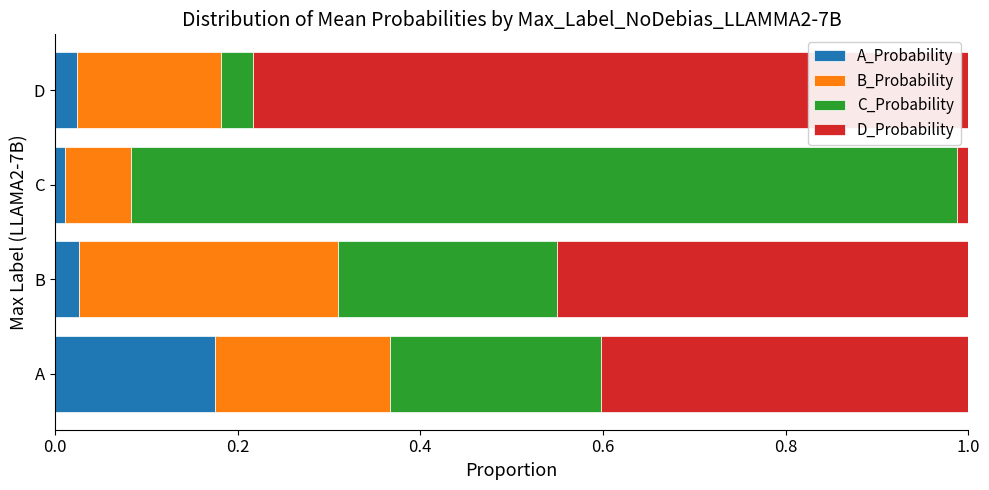

At which label does A_Probability reach its peak?

A